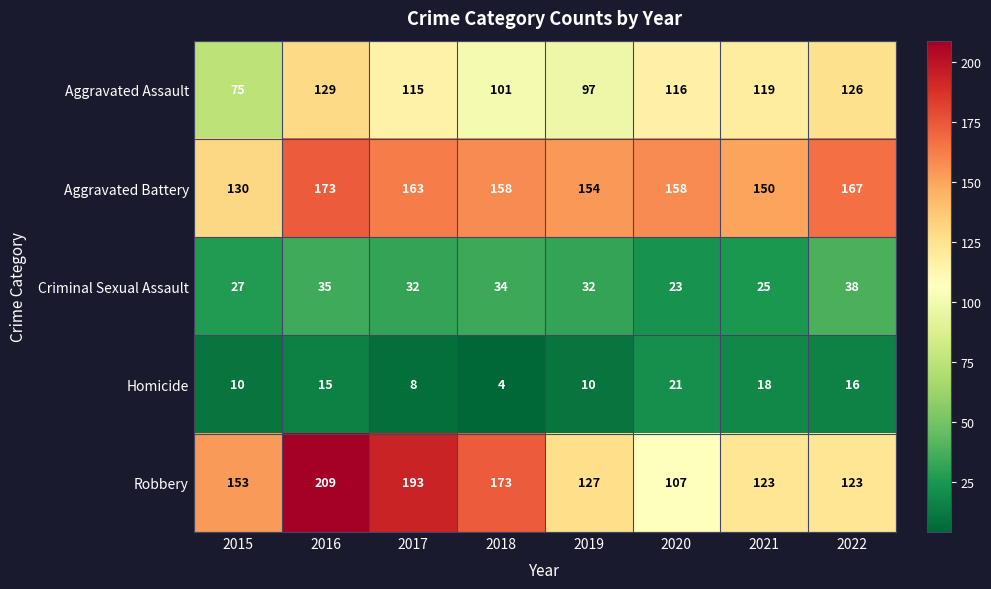

What is the sum of the Aggravated Assault values at 2016 and 2019?

226